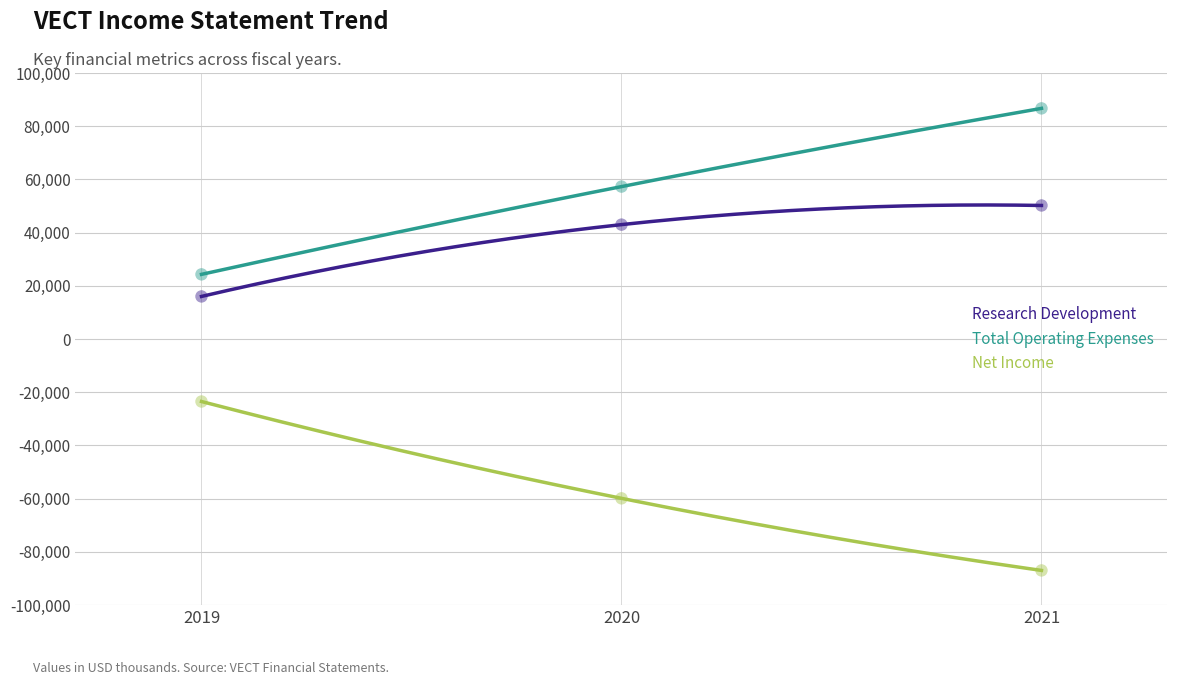

At how many categories does at least one series exceed 54638?

2